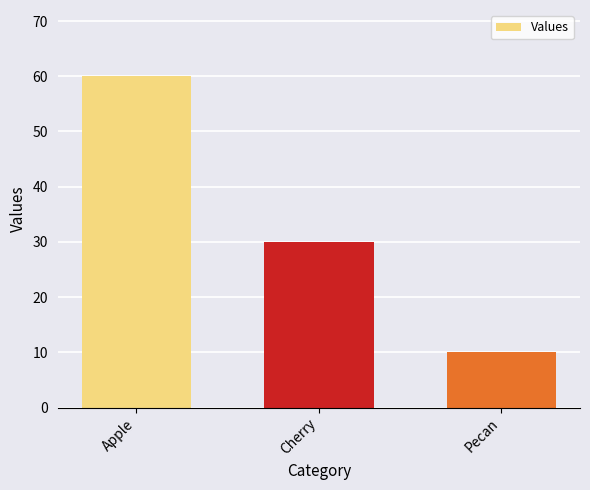

What value does the data have at Pecan, to the nearest 10?

10